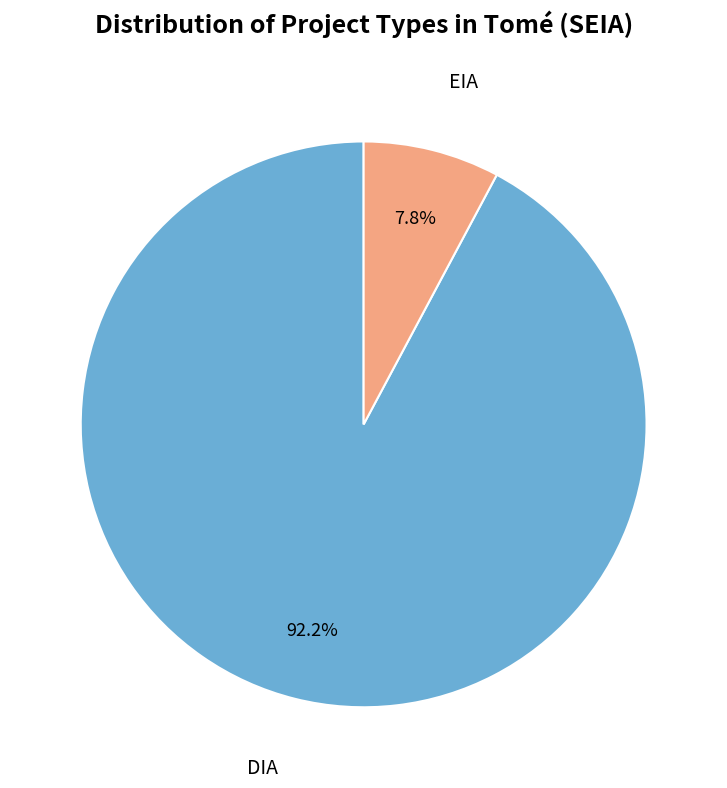

To the nearest percent, what is the difference between the EIA and DIA slice percentages?

84%